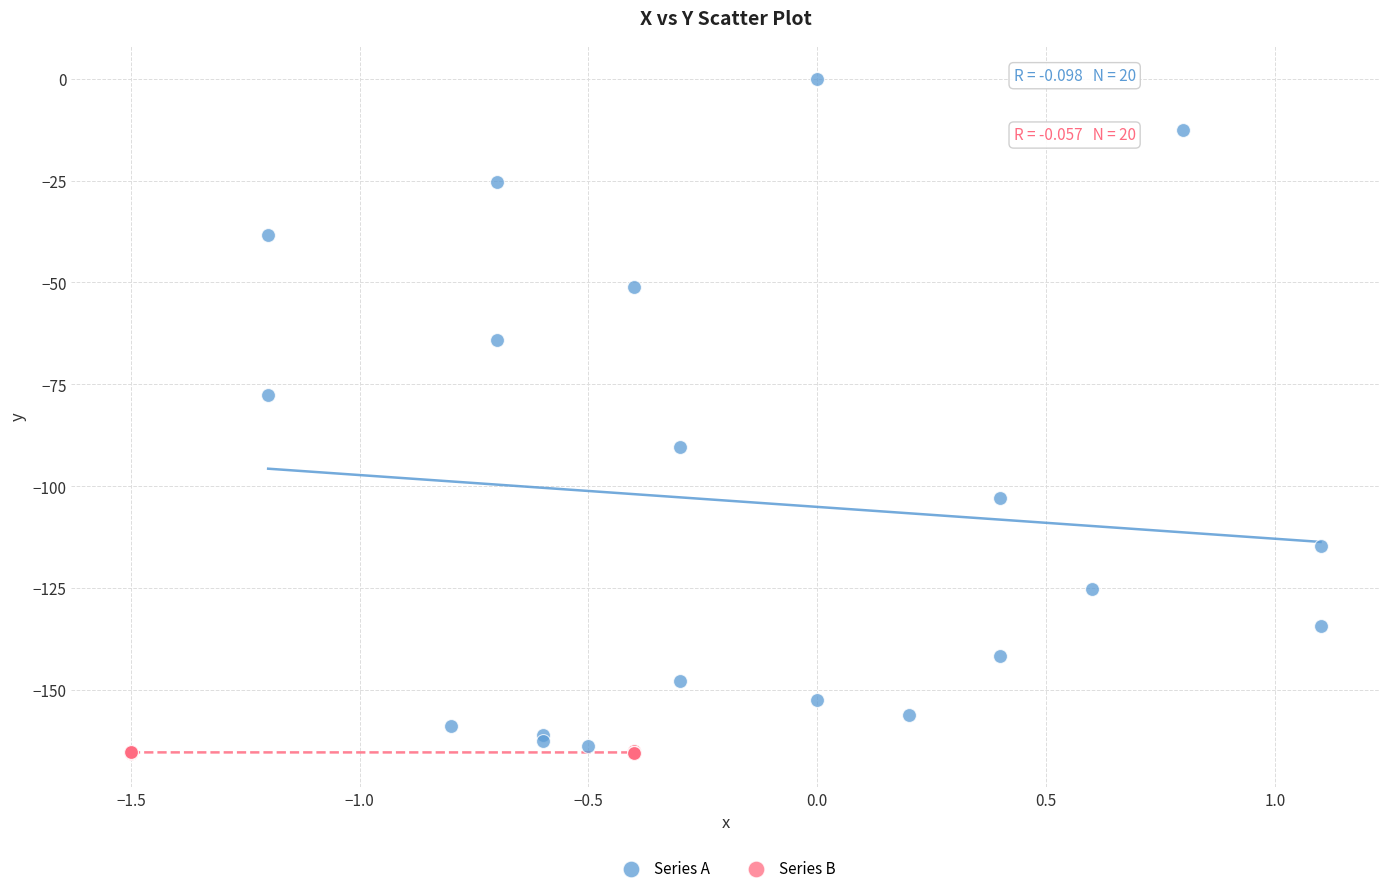

Which series reaches the minimum Y coordinate?

Series B